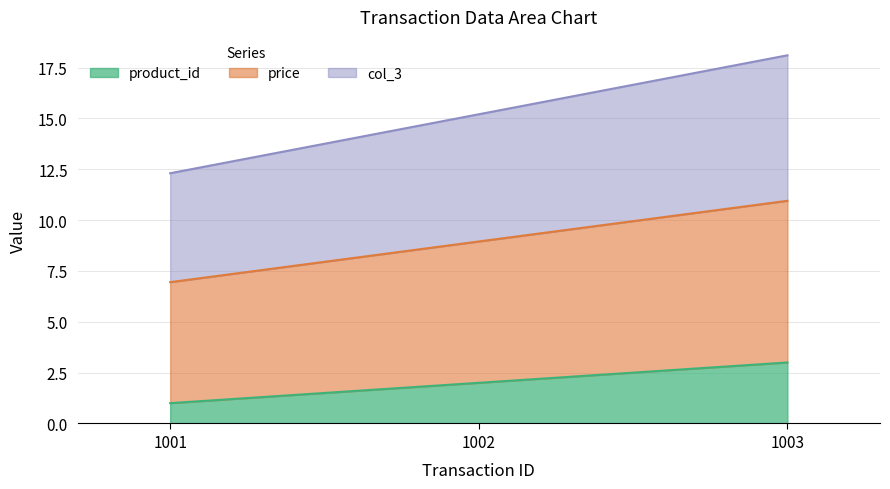

How many lines are shown in the chart?

3